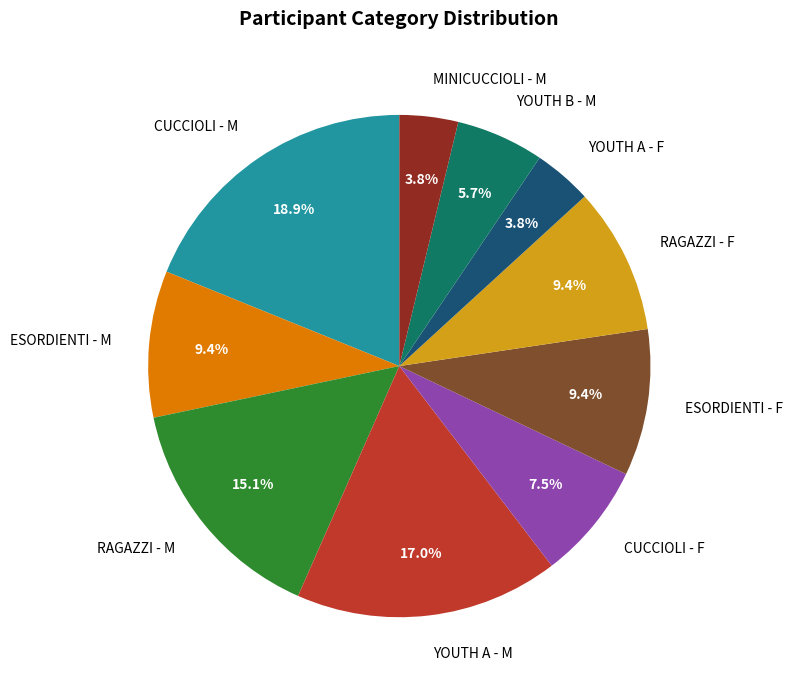

Count the number of slices in the pie.

10